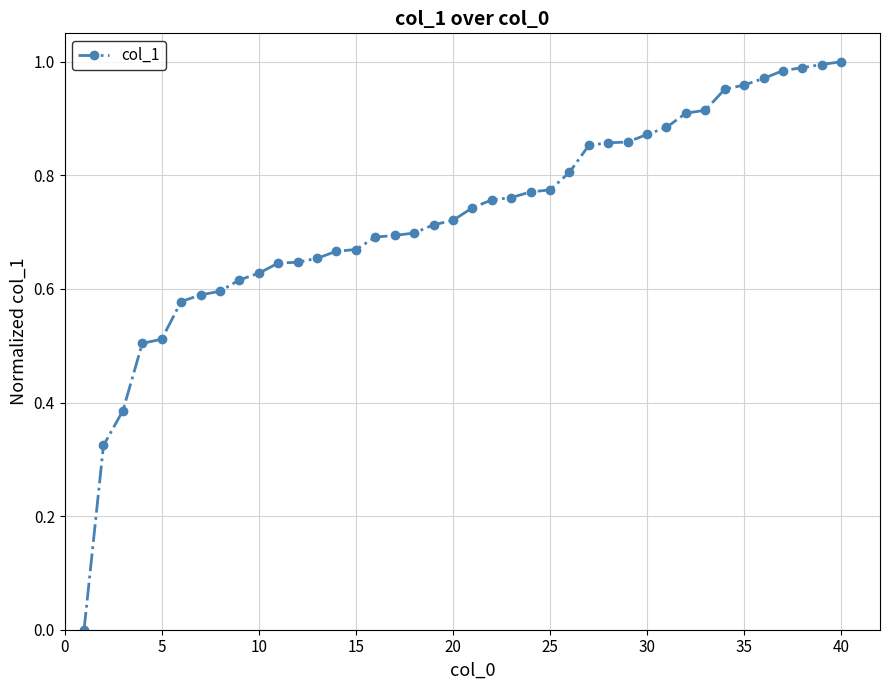

What is the sum of all values?

29.1